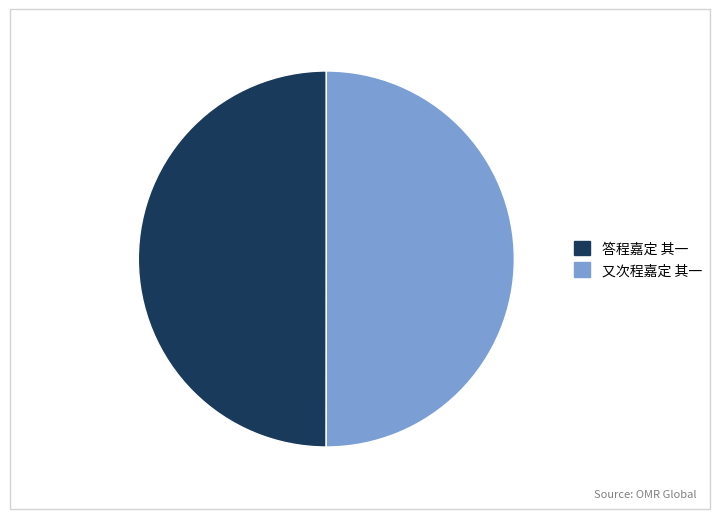

Count the number of slices in the pie.

2